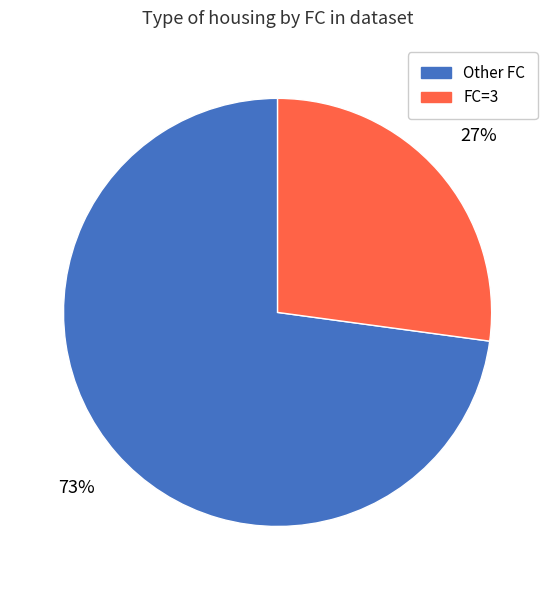

Combined, do Other FC and FC=3 account for over 50%?

Yes